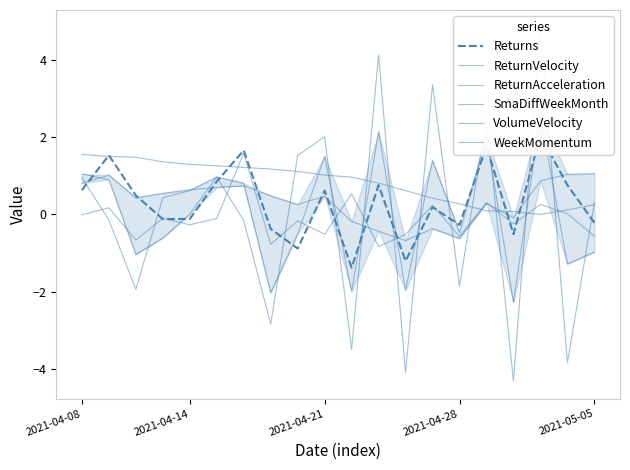

How many categories are shown in the chart?

20